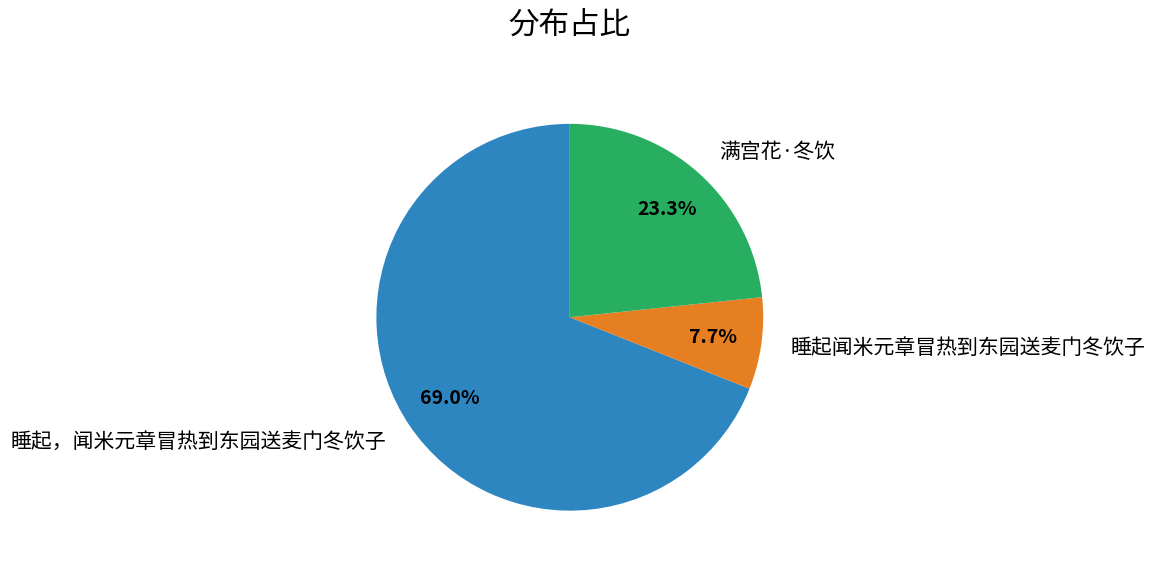

How many slices are in this pie chart?

3